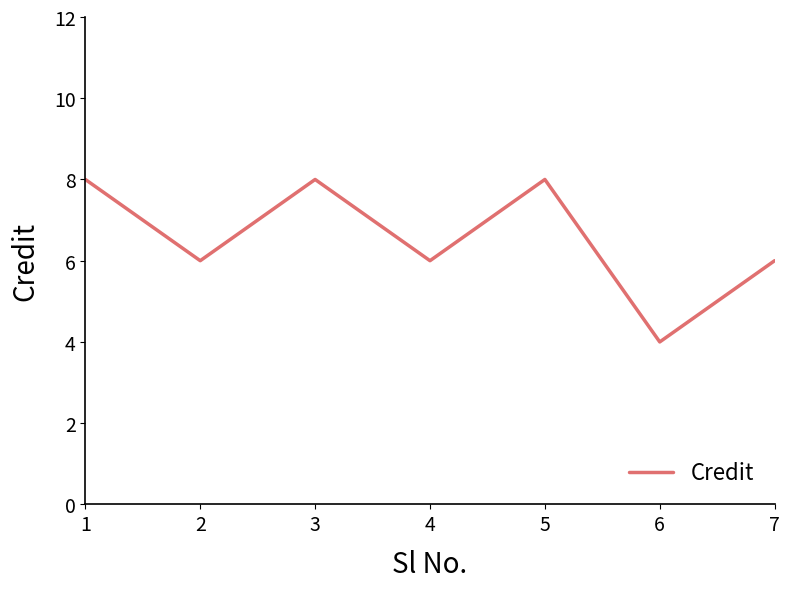

What is the approximate value at 6?

4